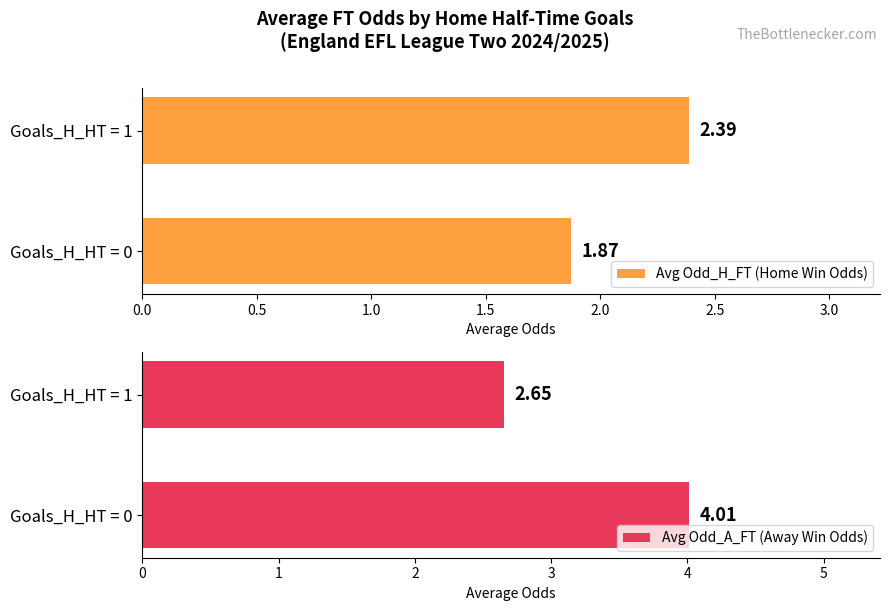

What is the lowest value of the Avg Odd_H_FT (Home Win Odds) series?

1.9